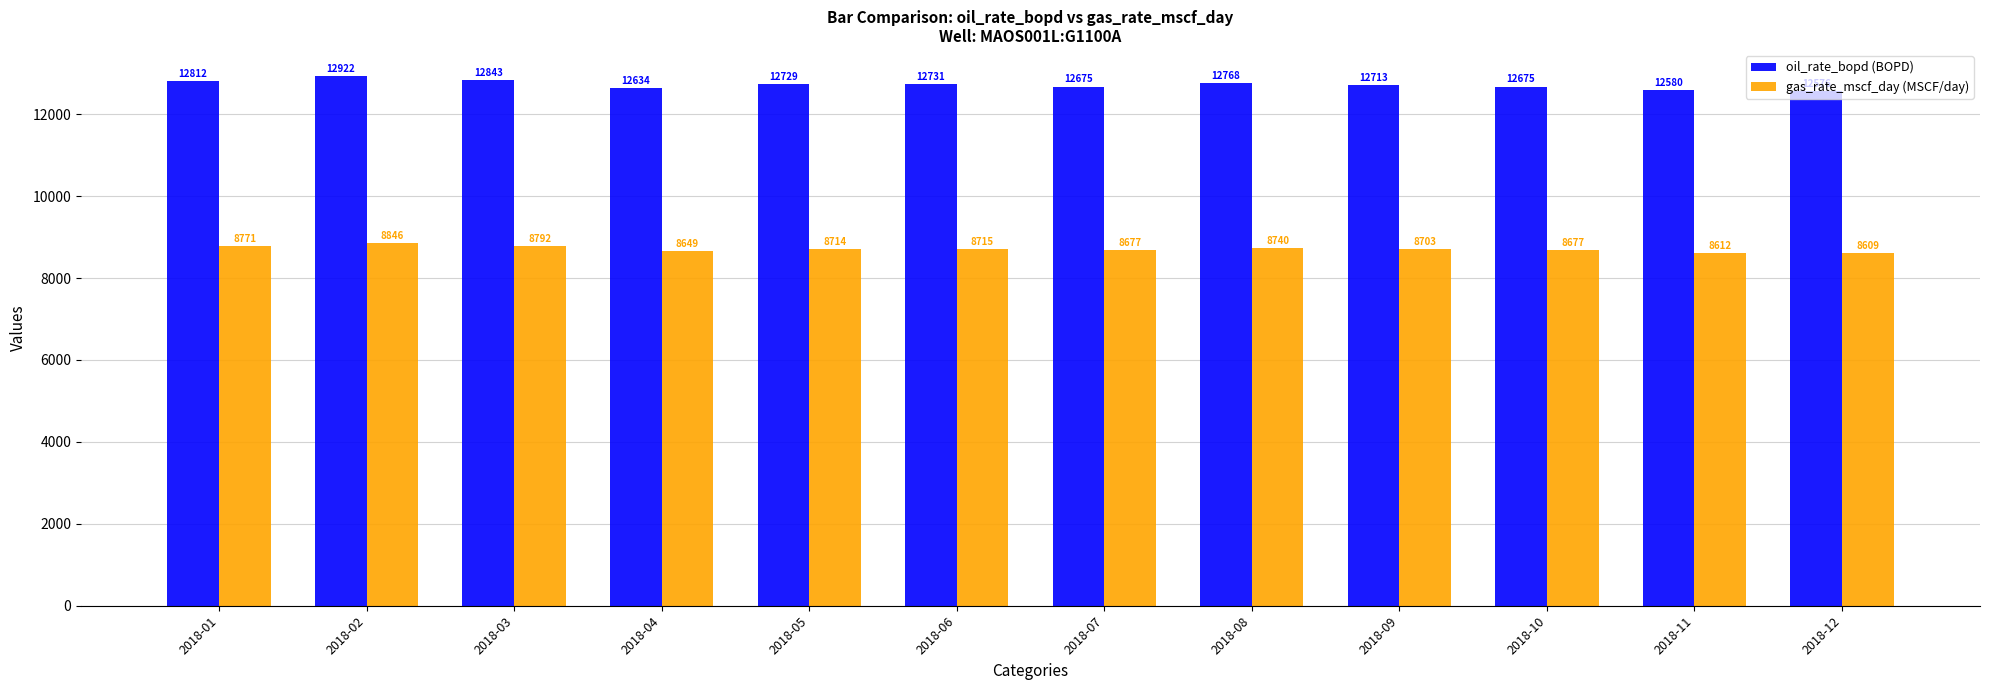

What is the difference between the gas_rate_mscf_day (MSCF/day) values at 2018-12 and 2018-06?

106